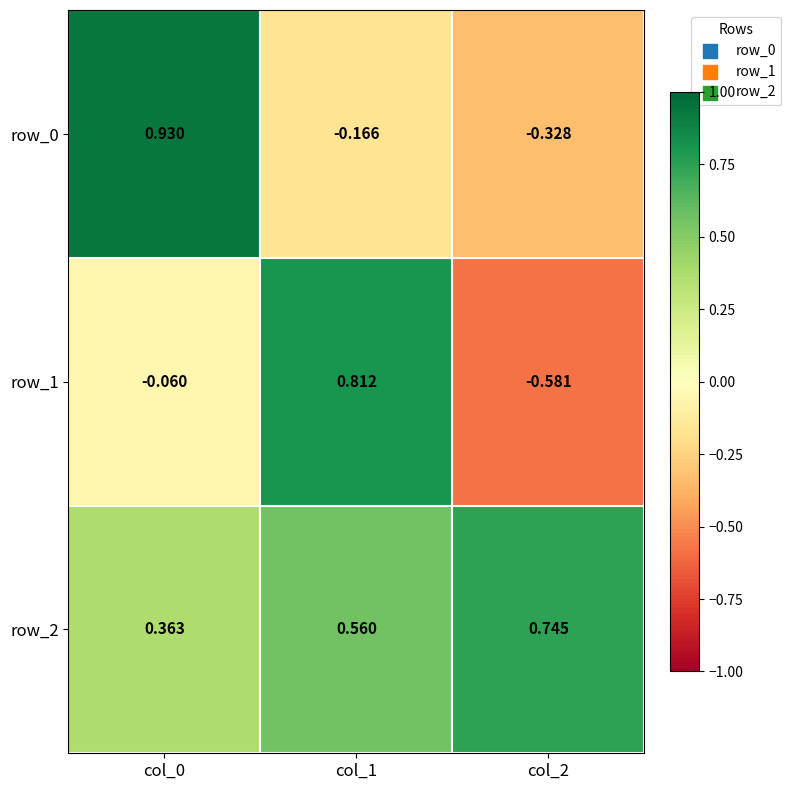

What is the difference between the row_0 values at col_1 and col_0?

1.1